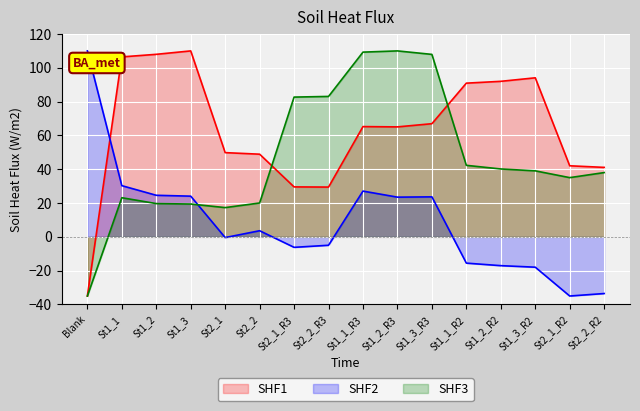

List the series in order of their overall mean, highest first.

SHF1, SHF3, SHF2